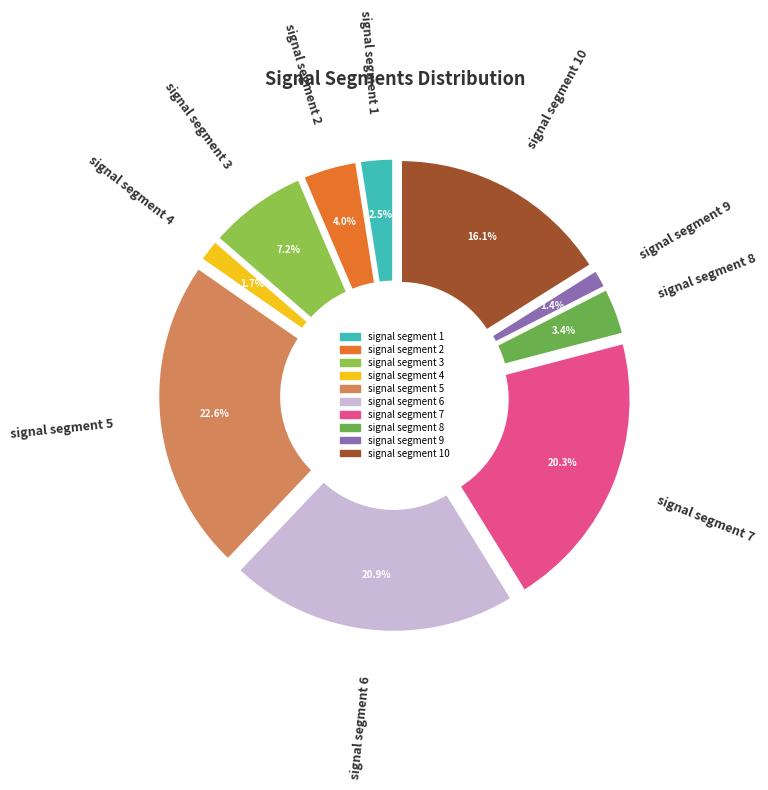

Does signal segment 2 represent more than half of the total?

No